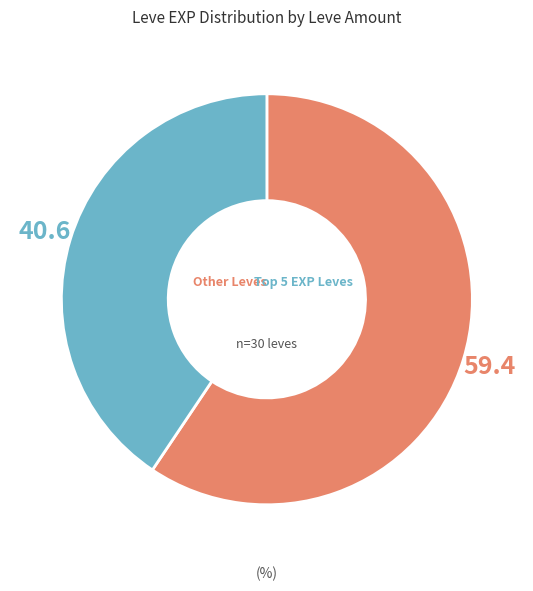

Is there any slice that represents more than half of the pie?

Yes